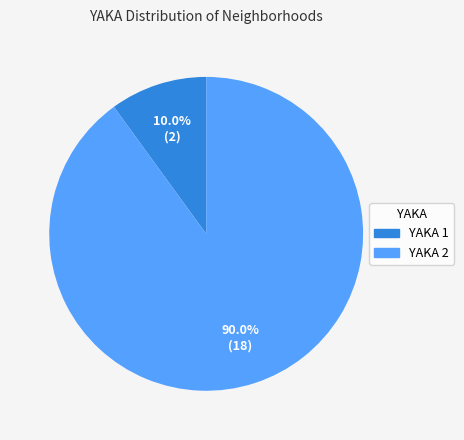

Is there any slice that represents more than half of the pie?

Yes